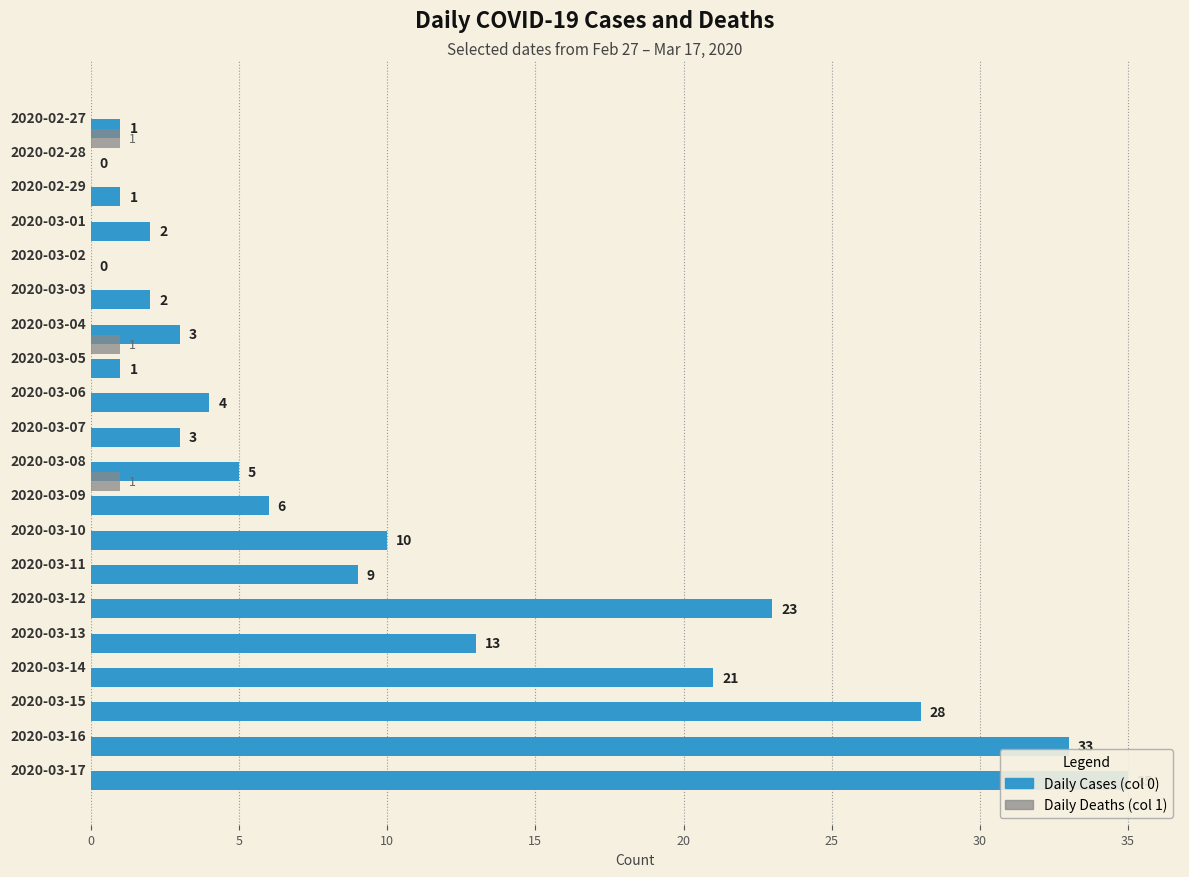

Between 2020-03-09 and 2020-03-14, which series saw the biggest shift?

Daily Cases (col 0)